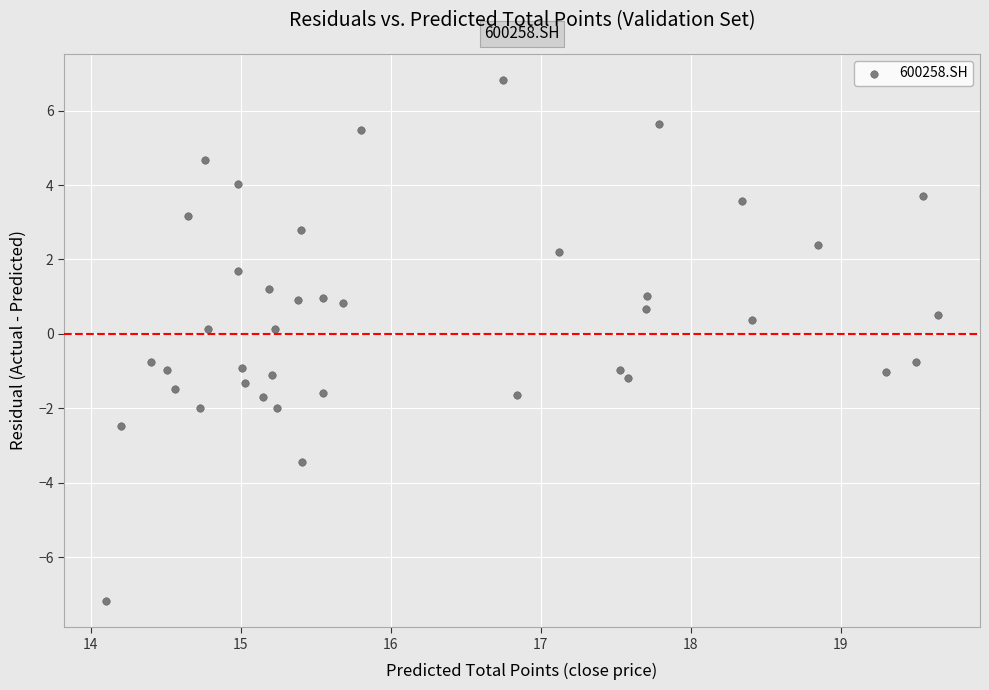

What is the range of X values (max minus min)?

5.5